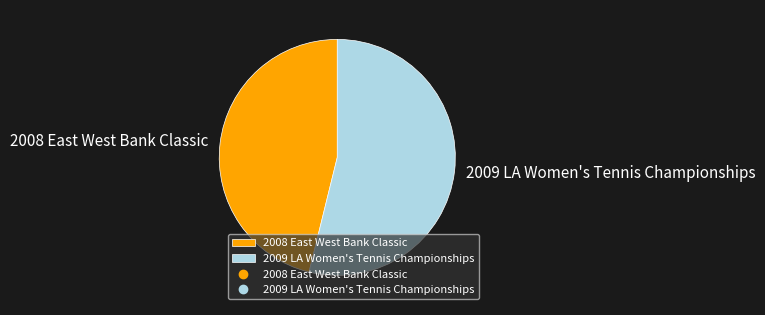

Count the number of slices in the pie.

2